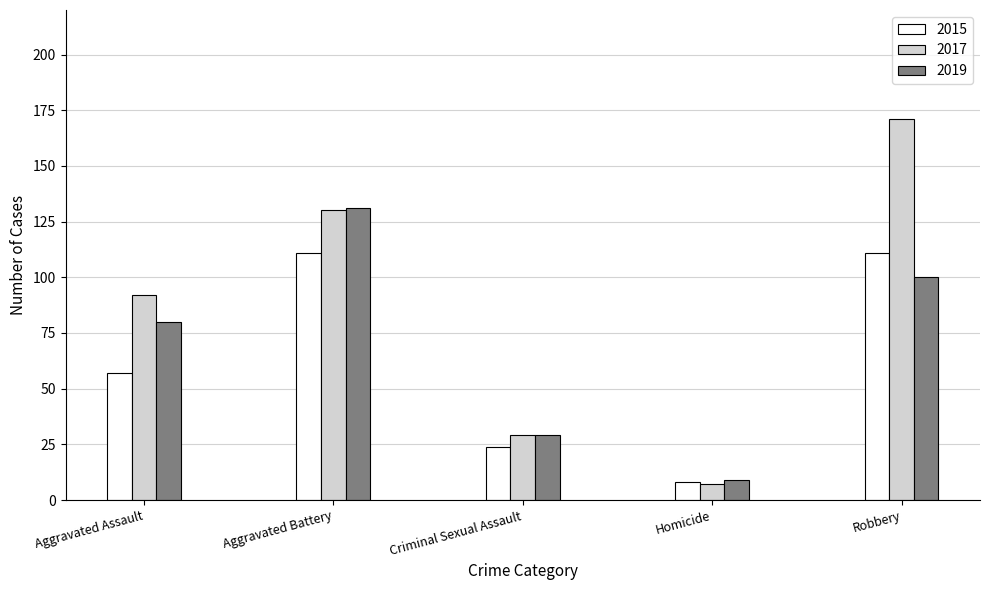

What is the maximum value shown in the chart?

171